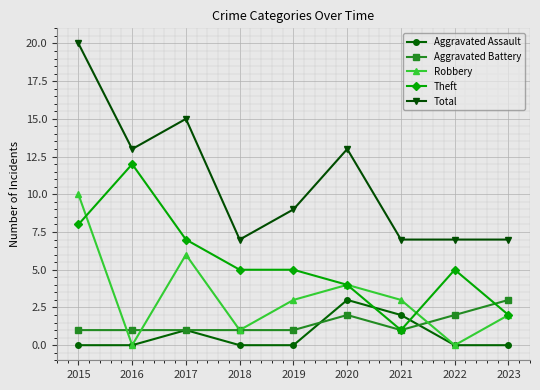

The value of Total at 2020 is 6. True or false?

False